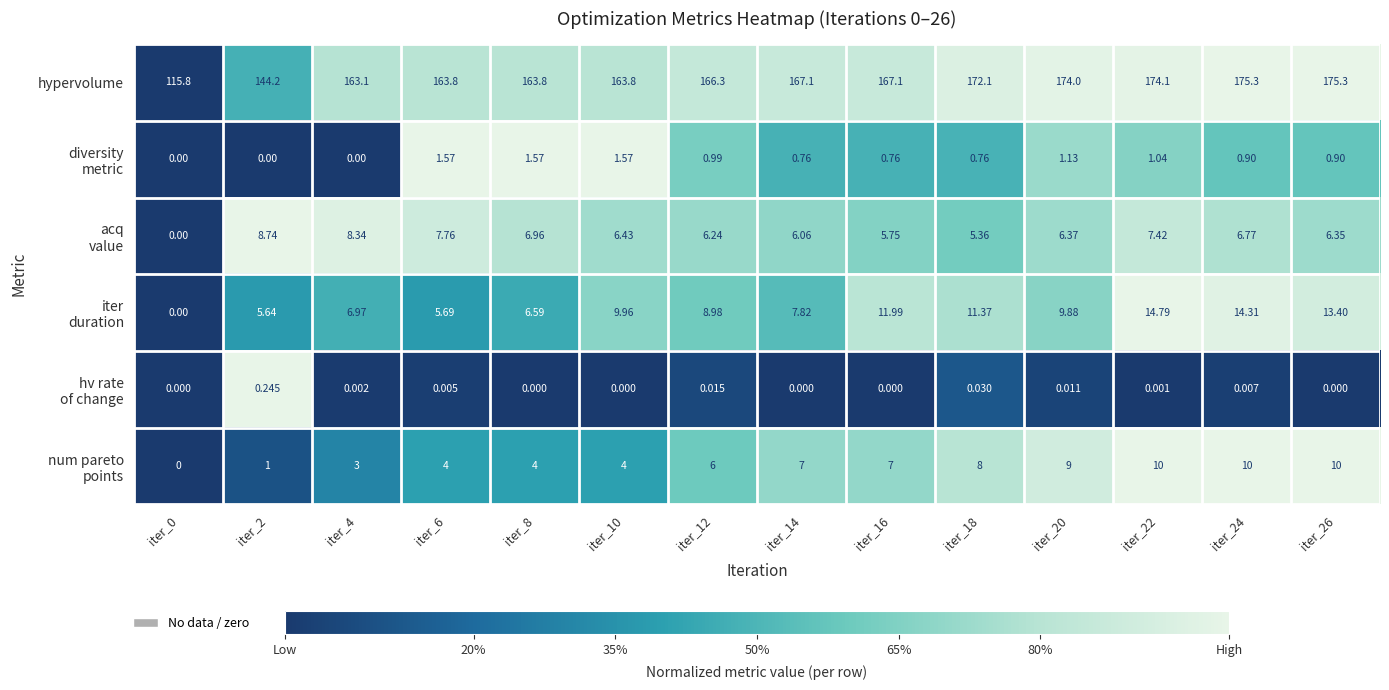

Which series changed the most between iter_22 and iter_24?

hypervolume